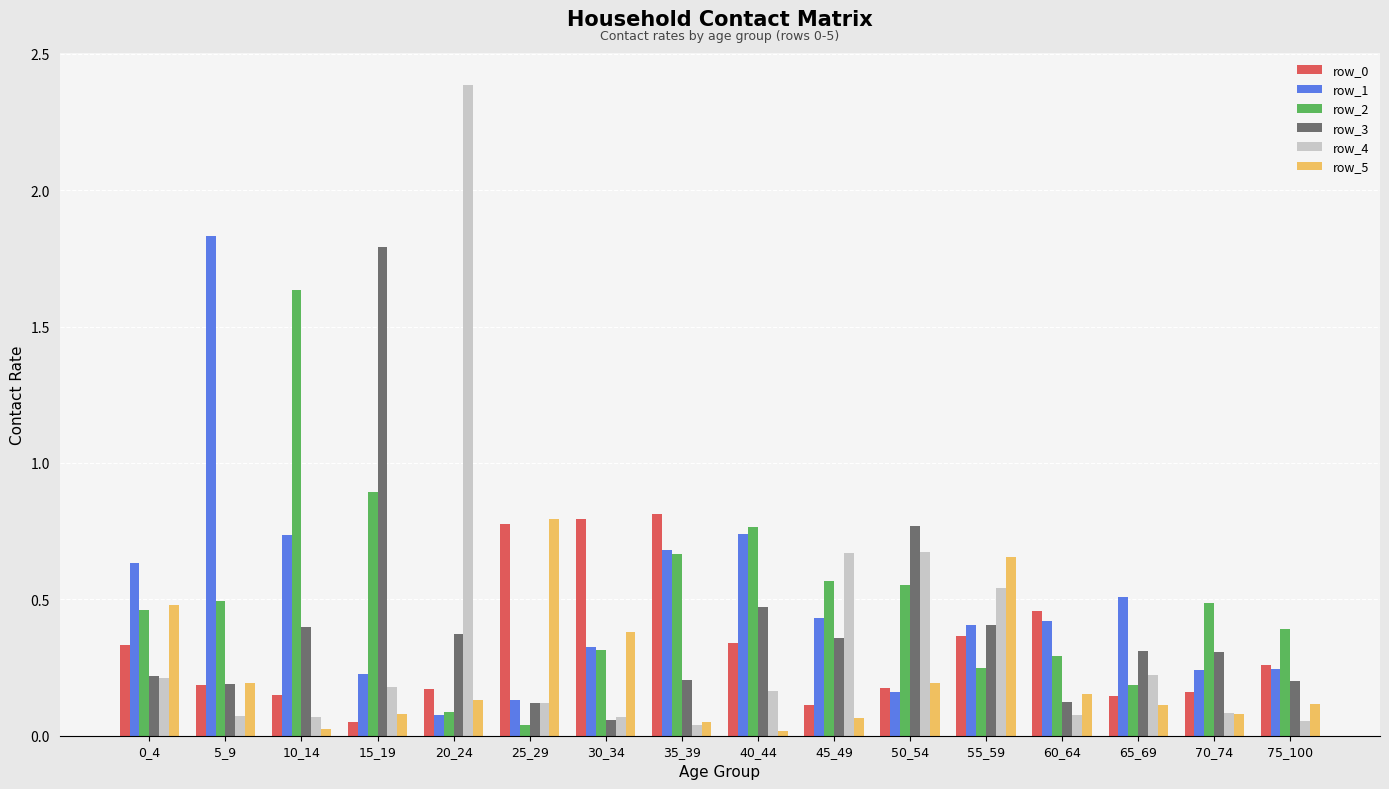

Is the value of row_3 at 65_69 greater than the value of row_5 at 35_39?

Yes